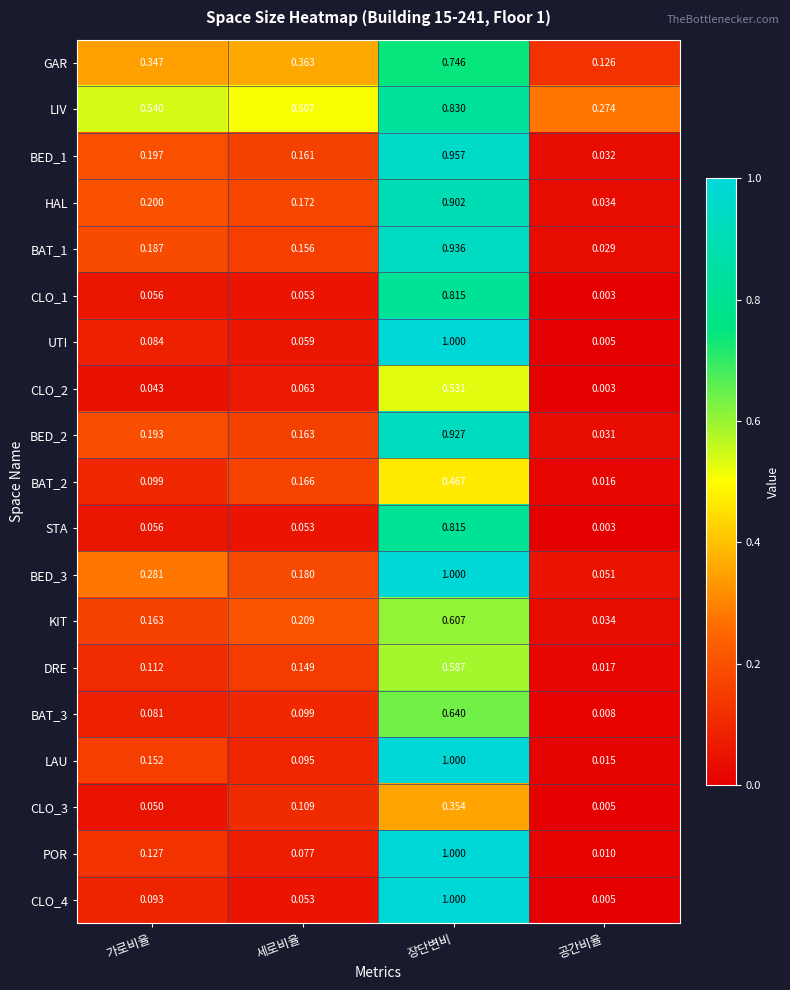

Where is DRE nearest to the value 0?

공간비율